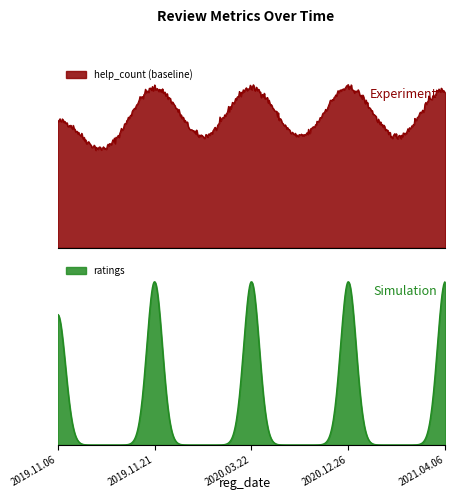

What position from the right is 2021.04.06?

1